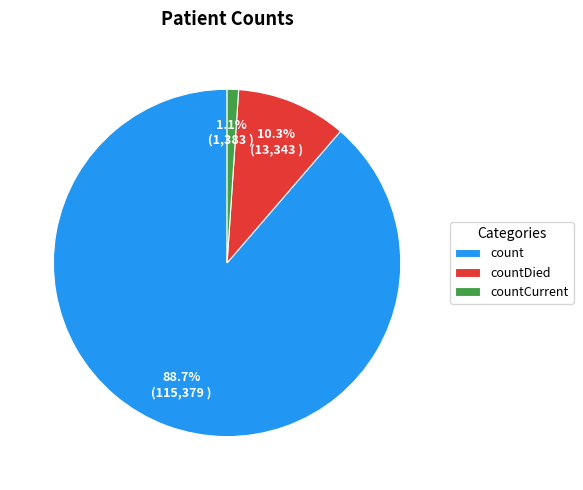

Rank the categories by value from highest to lowest.

count, countDied, countCurrent